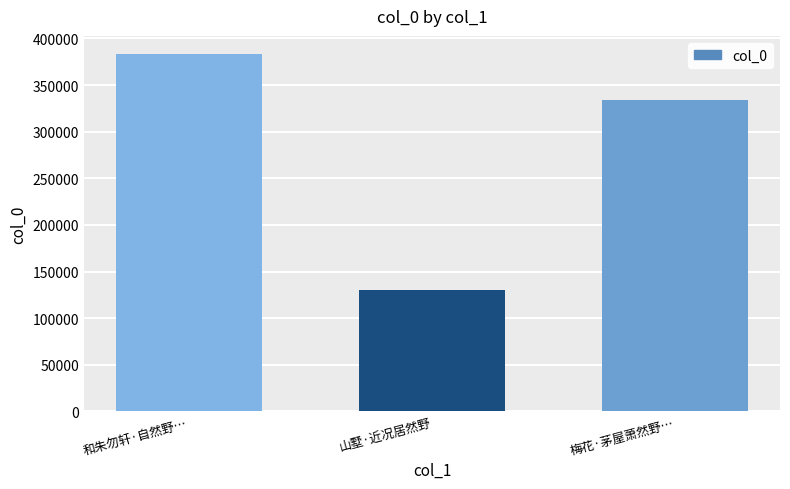

What is the value of the 1st bar from the left?

383618